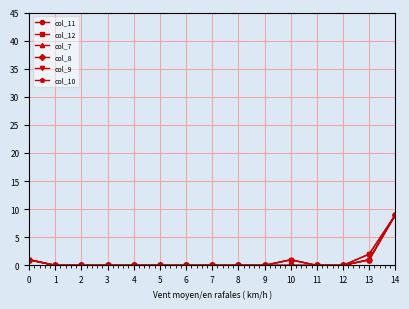

What is the sum of the col_7 values at 12 and 0?

1